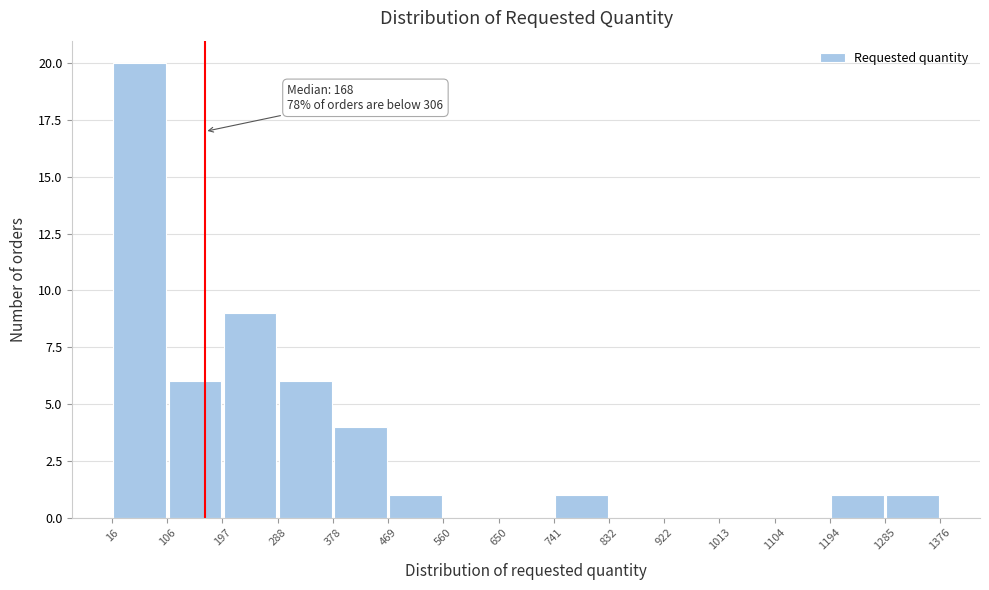

Over which range of the x-axis is the bar tallest?

16 to 106